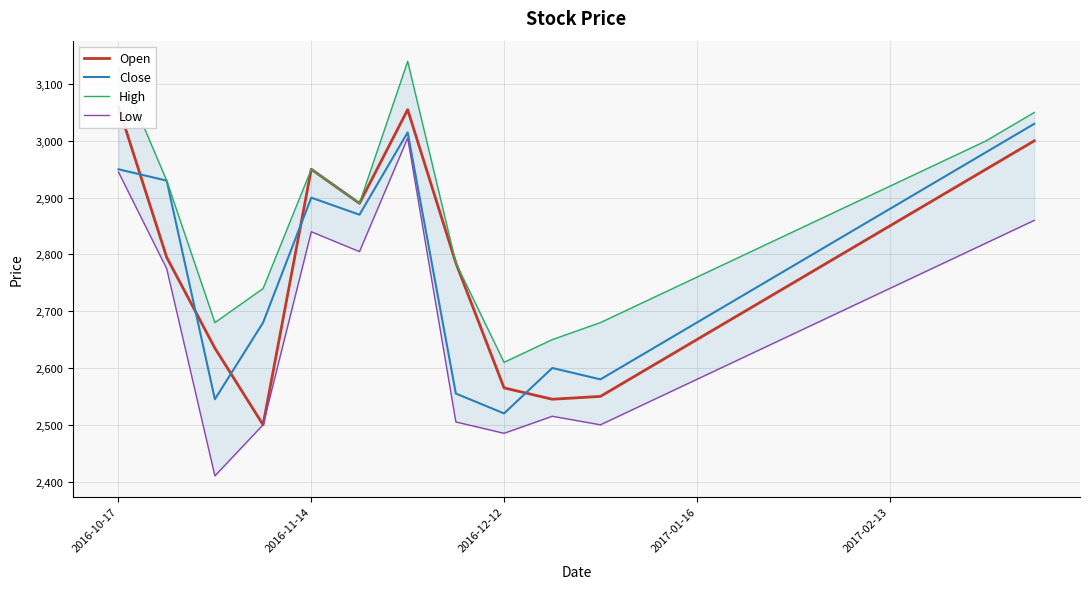

What value does the Open series have at 11?

2600